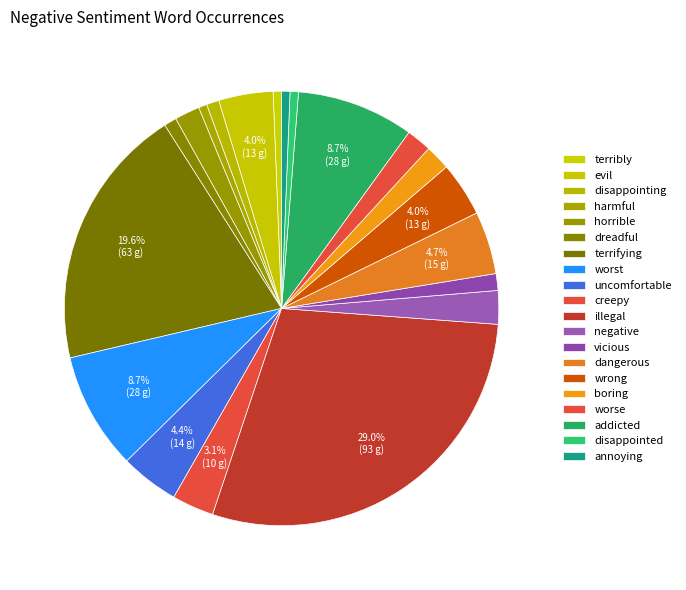

Is it true that terrifying is 27% of the pie?

False